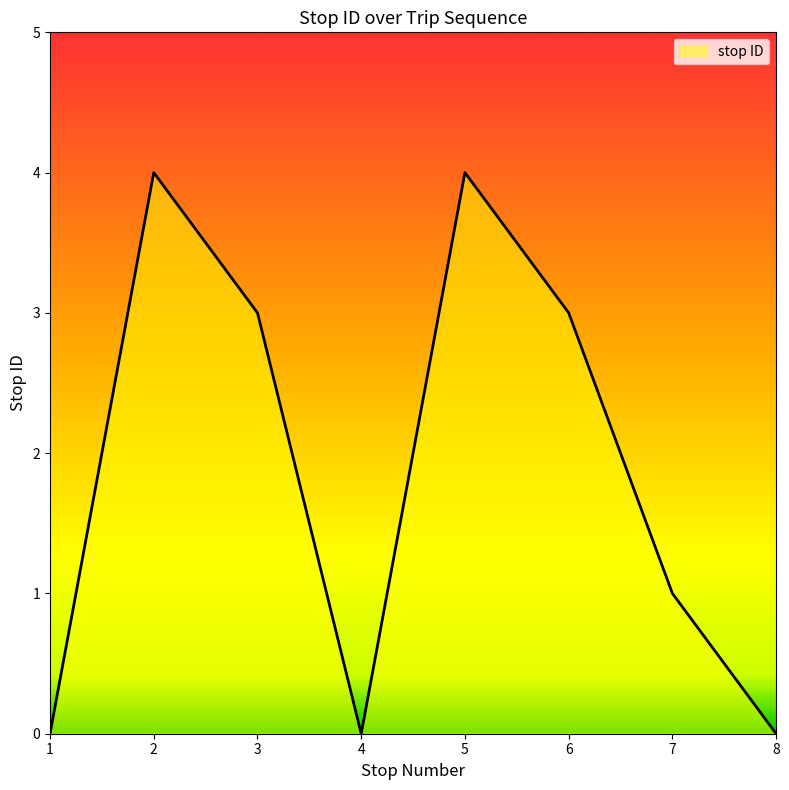

Does the chart display data point markers on the line(s)?

No